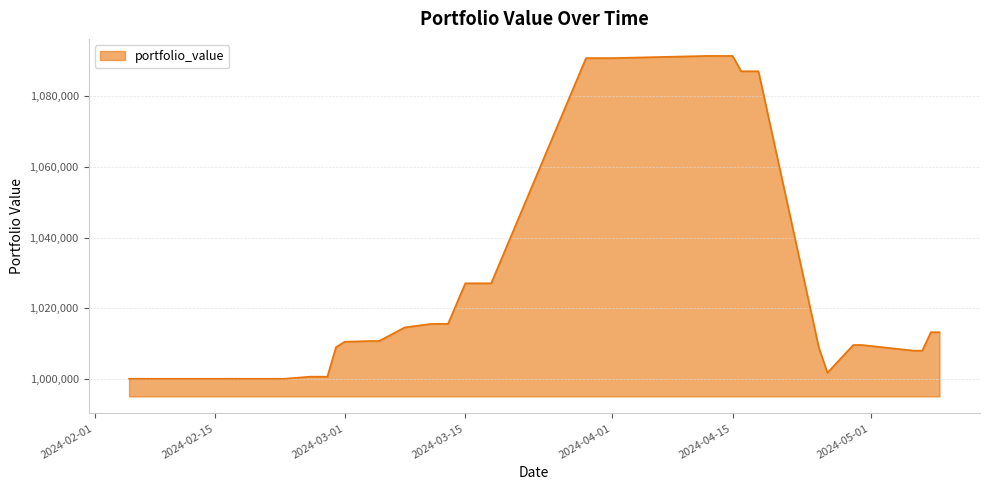

What is the difference between the maximum and minimum values?

91471.8